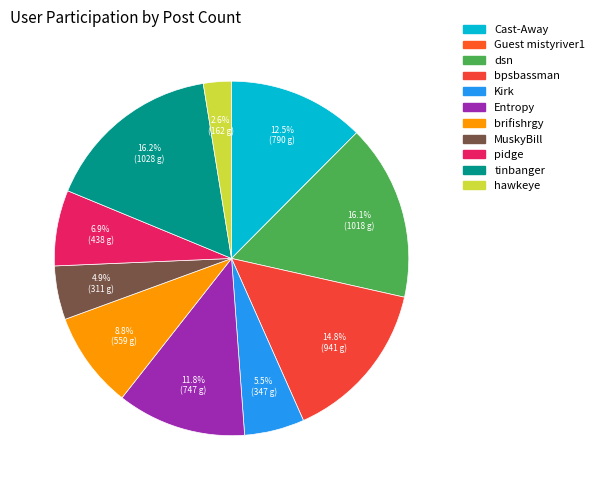

What is the total percentage of hawkeye and brifishrgy?

11.4%